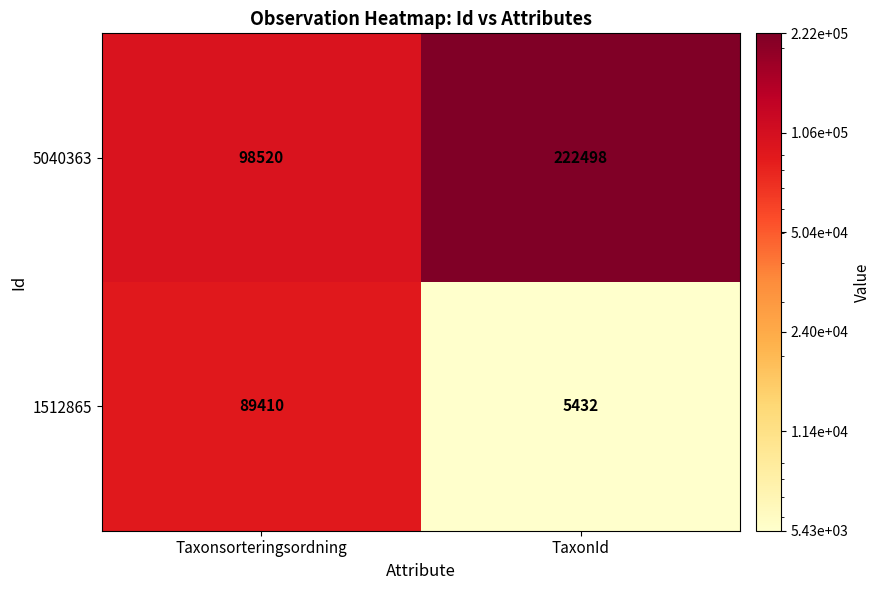

Which category has the highest value in the 1512865 series?

Taxonsorteringsordning